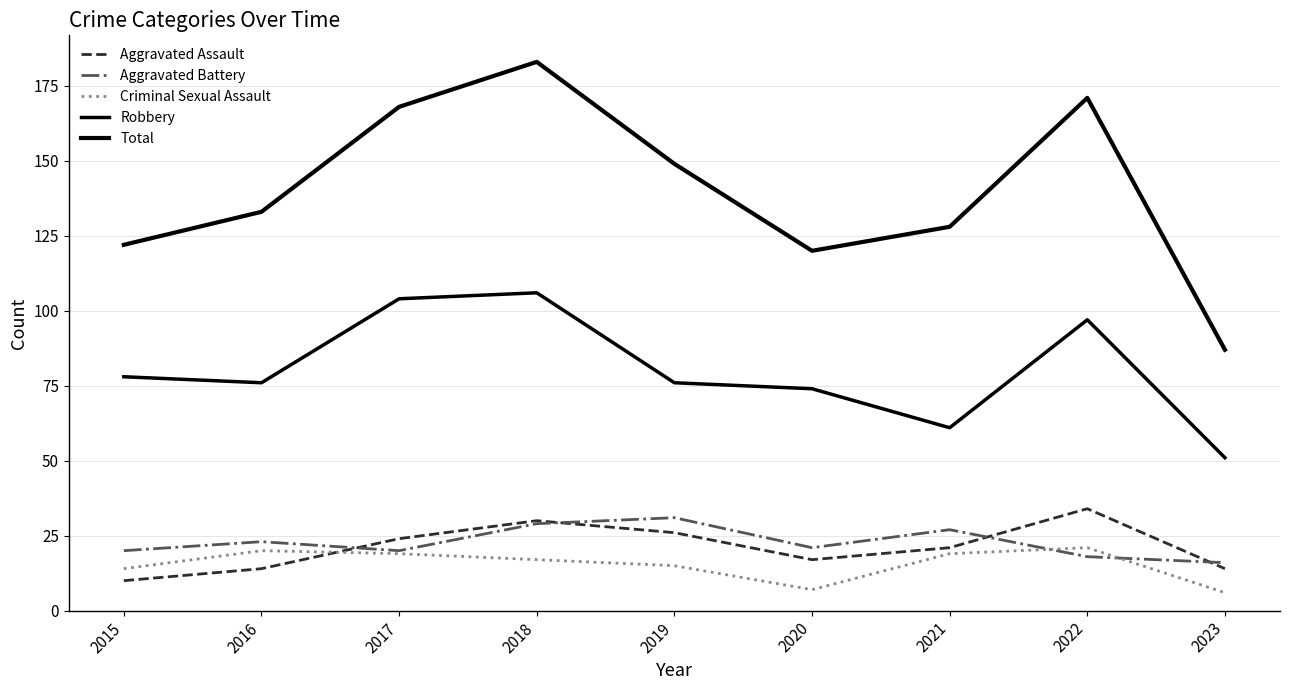

What is the highest value of the Aggravated Assault series?

34